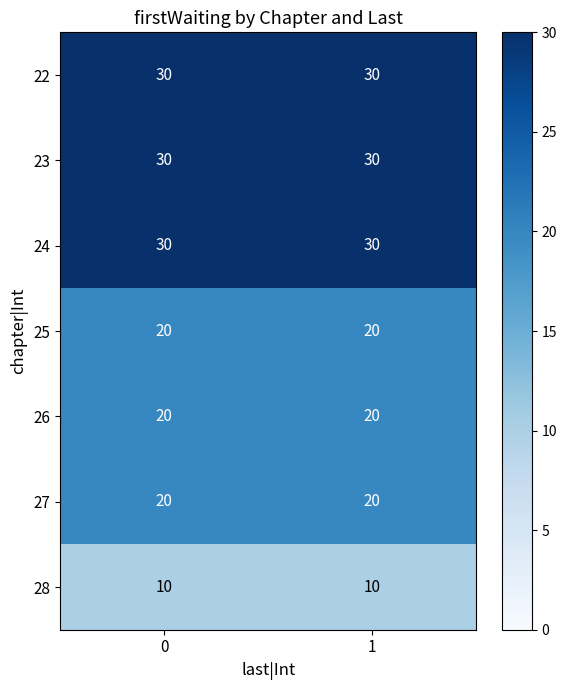

What is the sum of all 27 values?

40